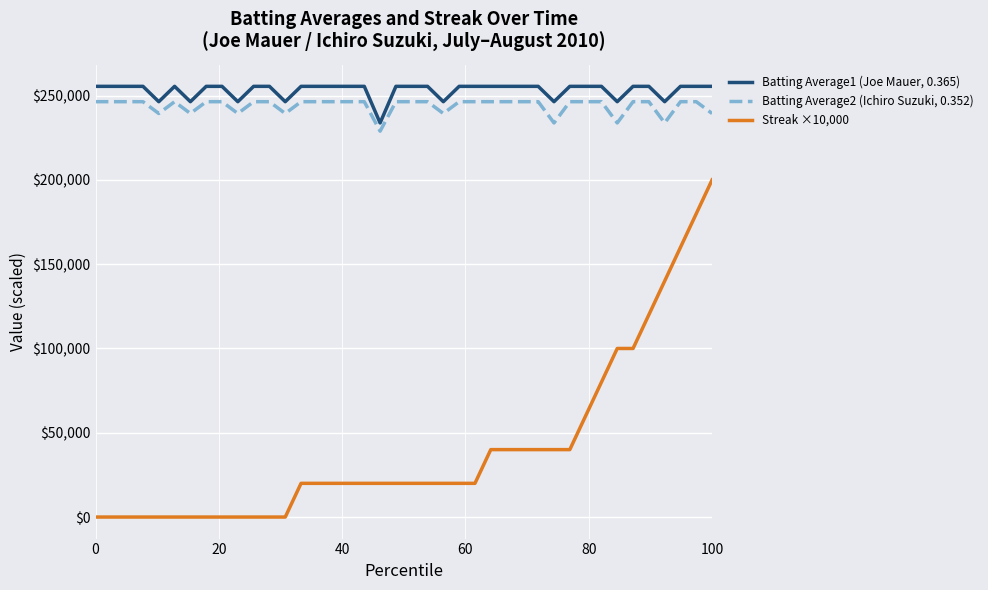

What is the maximum value for Batting Average2 (Ichiro Suzuki, 0.352)?

246400.0